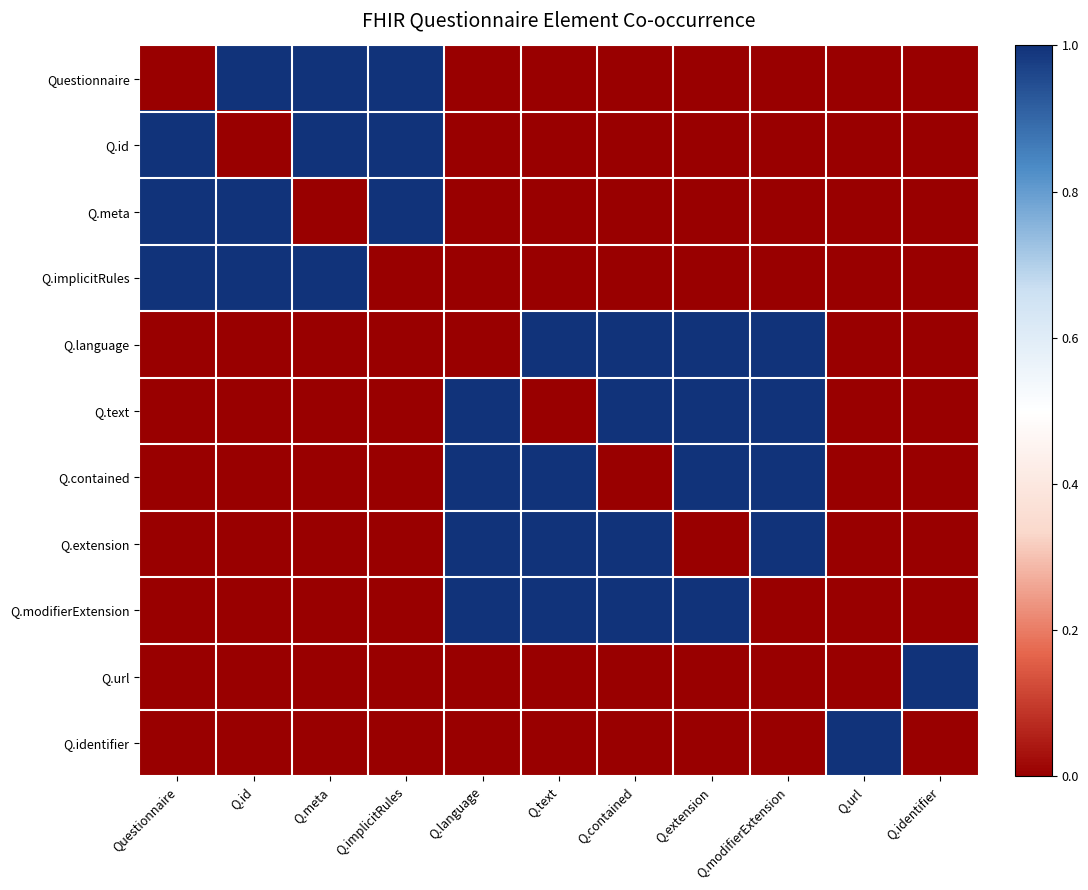

Between Q.language and Q.contained, which is larger?

Q.language